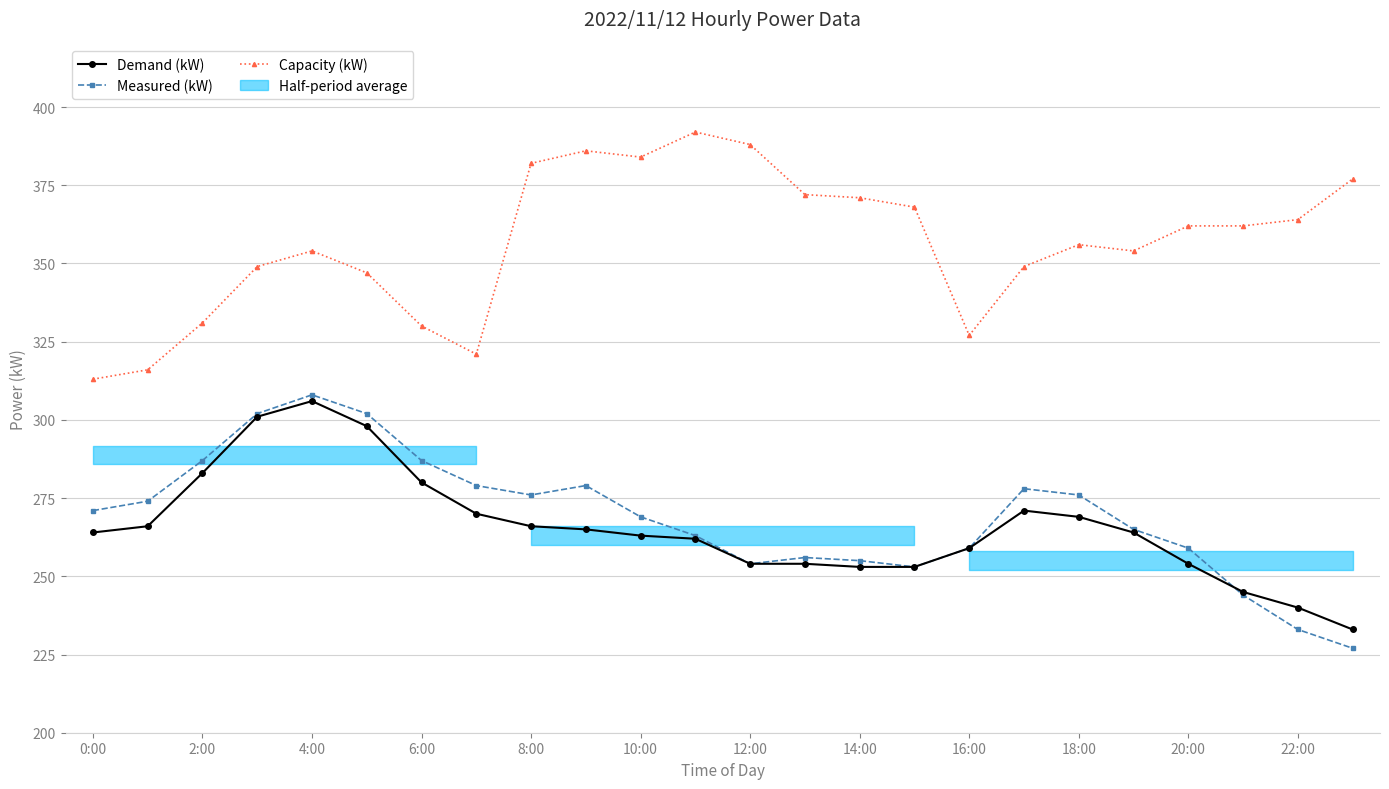

Is the value of Measured (kW) at 12:00 greater than the value of Capacity (kW) at 14:00?

No